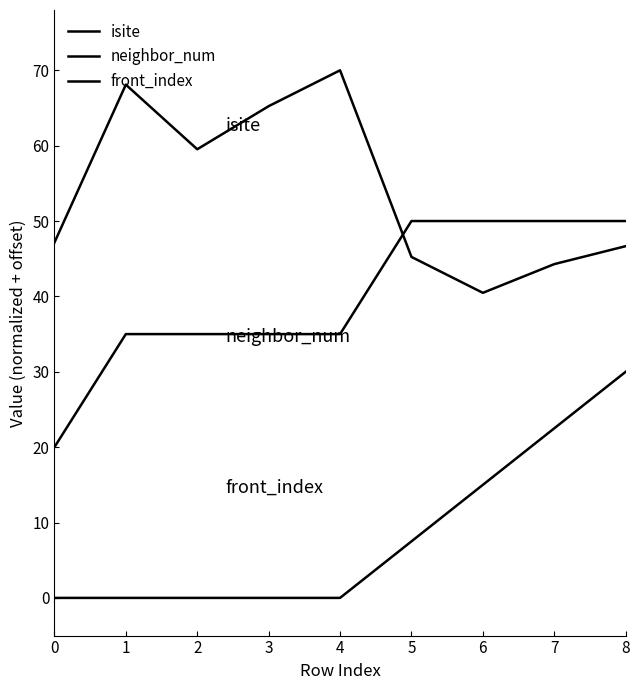

What is the sum of the neighbor_num values at 8 and 2?

85.0